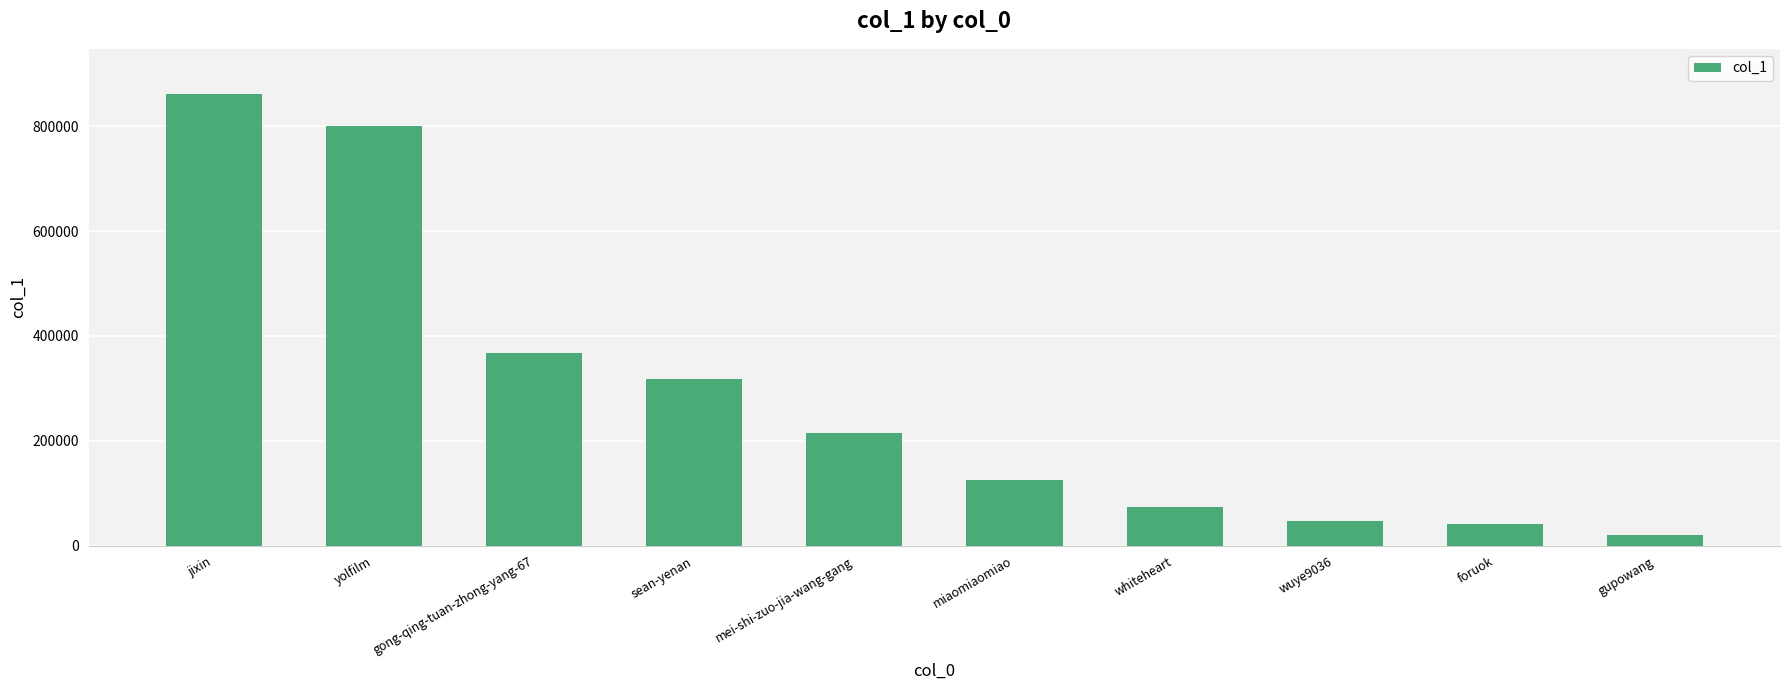

What is the change in value from miaomiaomiao to wuye9036?

-76967